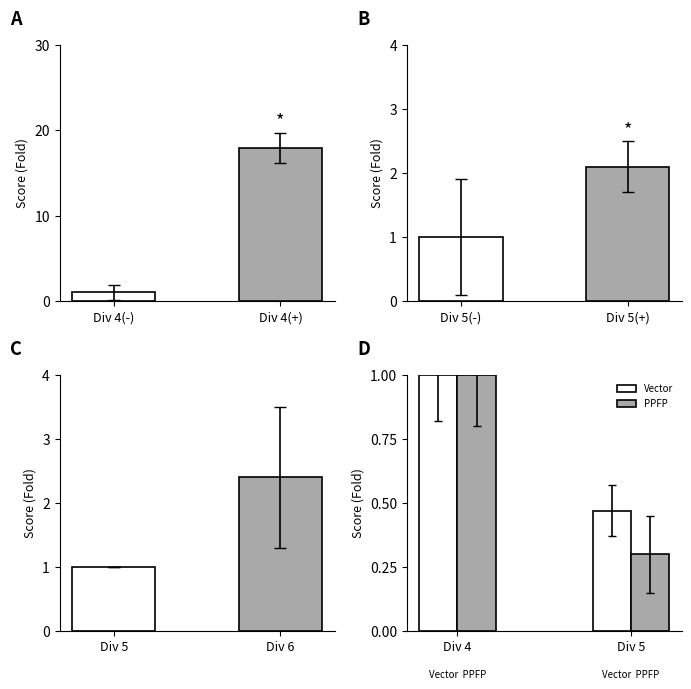

How many groups of bars are there?

2